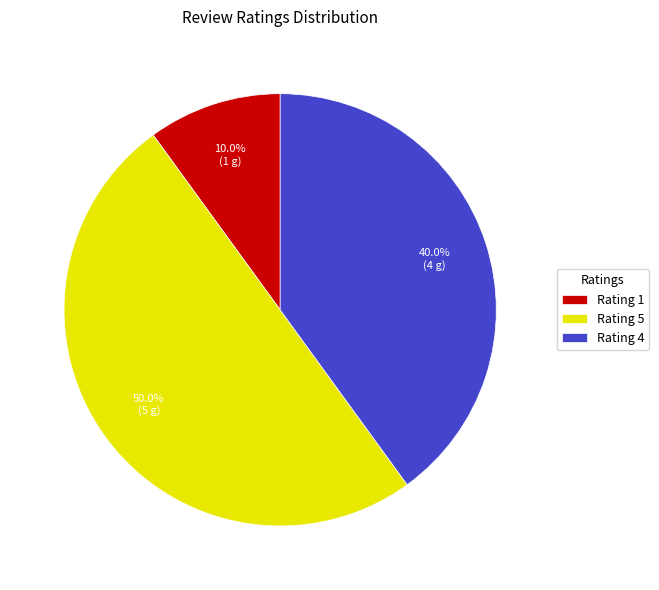

To the nearest percent, what portion does Rating 1 represent?

10%